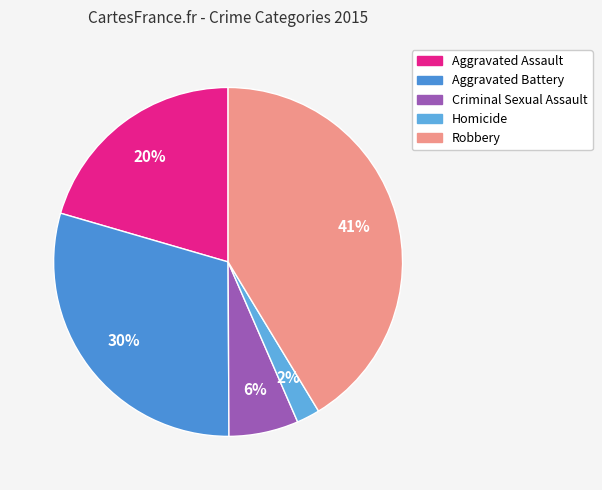

Is there a majority slice in this chart?

No